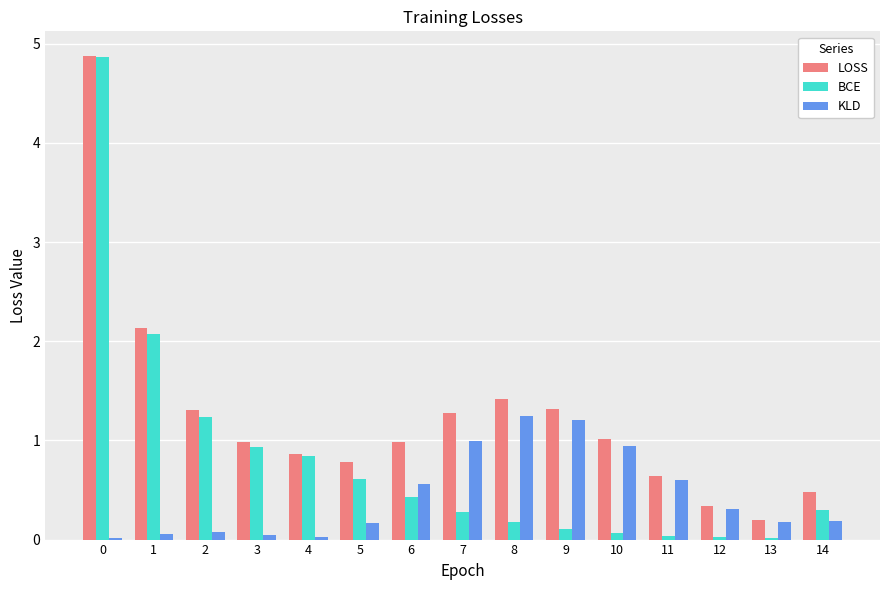

What is the difference between the LOSS values at 12 and 13?

0.1